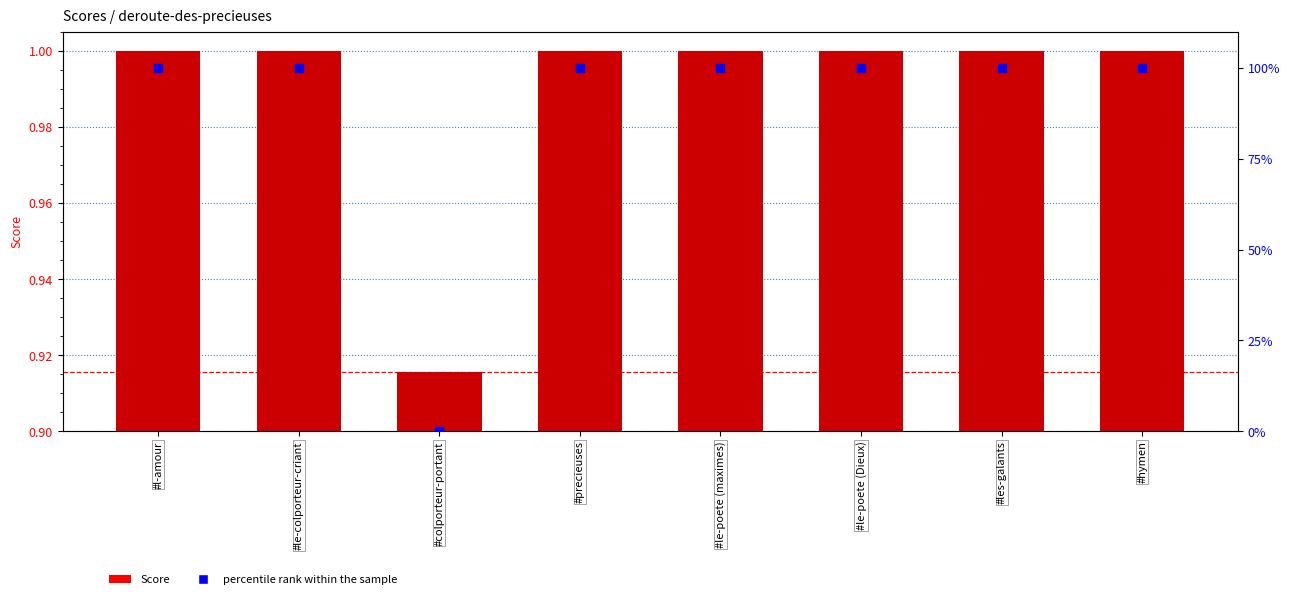

What are all the series names shown in the legend?

Score, percentile rank within the sample